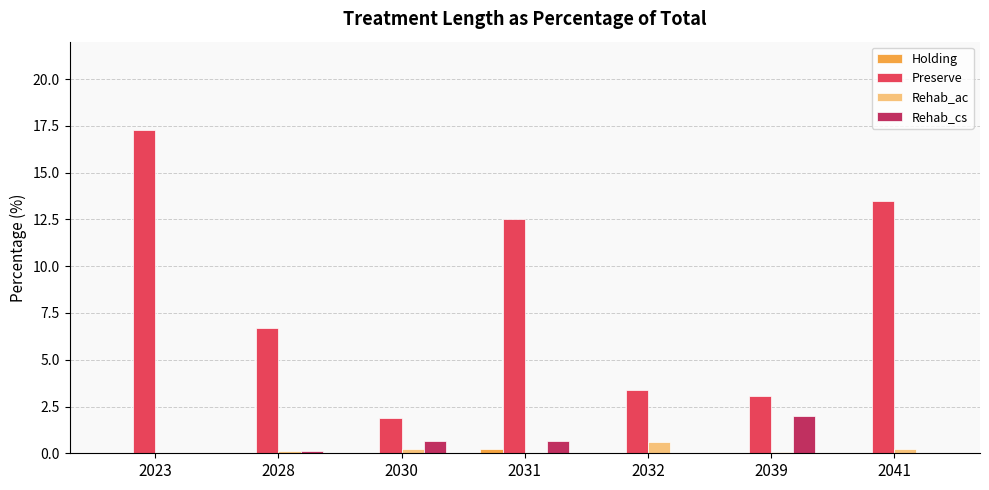

What is the difference between the Rehab_cs values at 2028 and 2030?

0.5